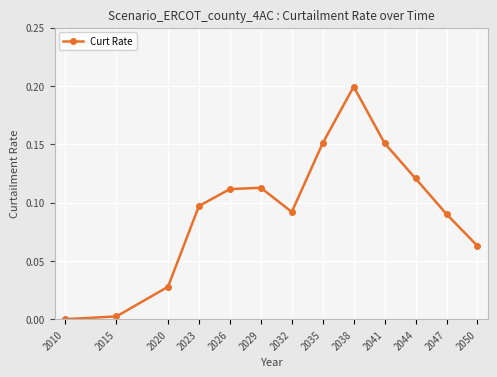

The value at 2044 is 0.2. True or false?

False